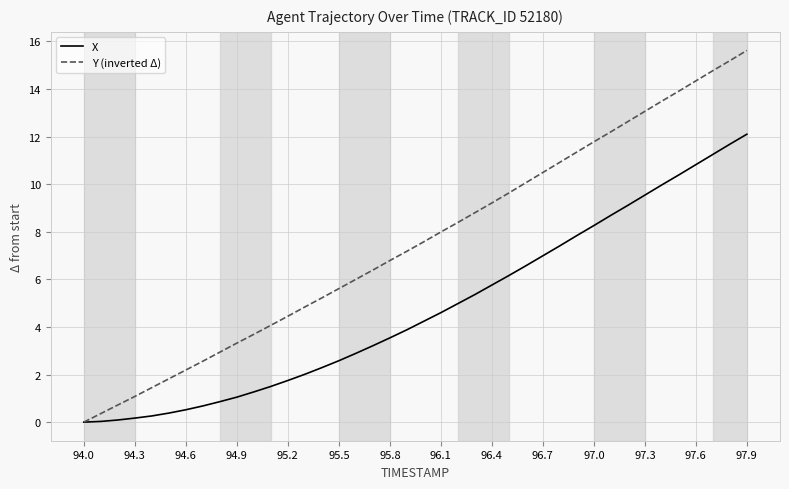

Which series has the widest spread of values?

Y (inverted Δ)